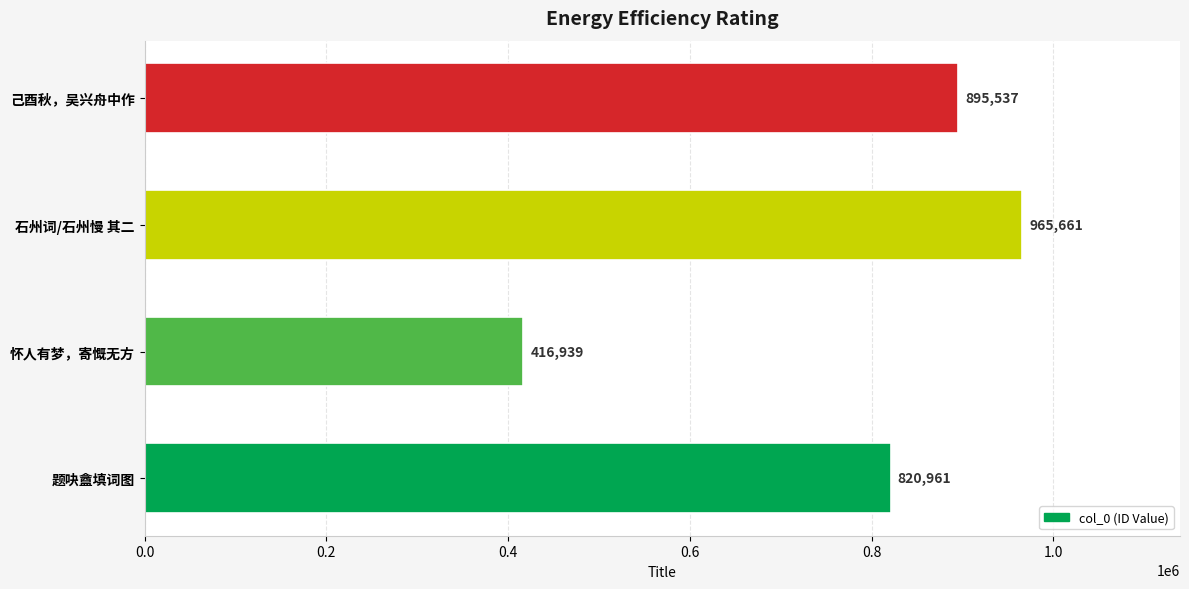

What is the approximate value at 石州词/石州慢 其二, to the nearest 100?

965700